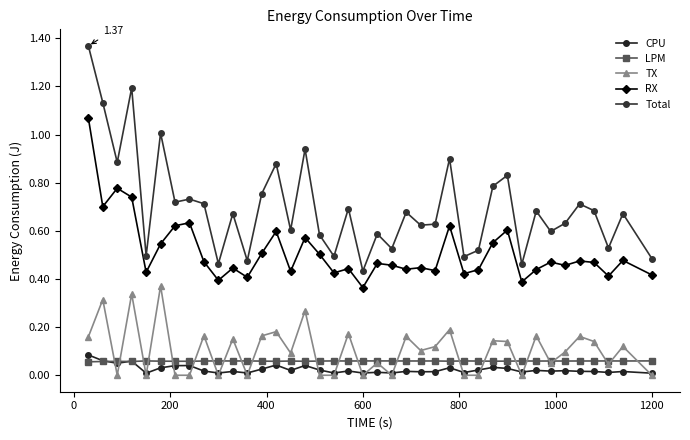

True or false: RX and LPM cross at least once.

False